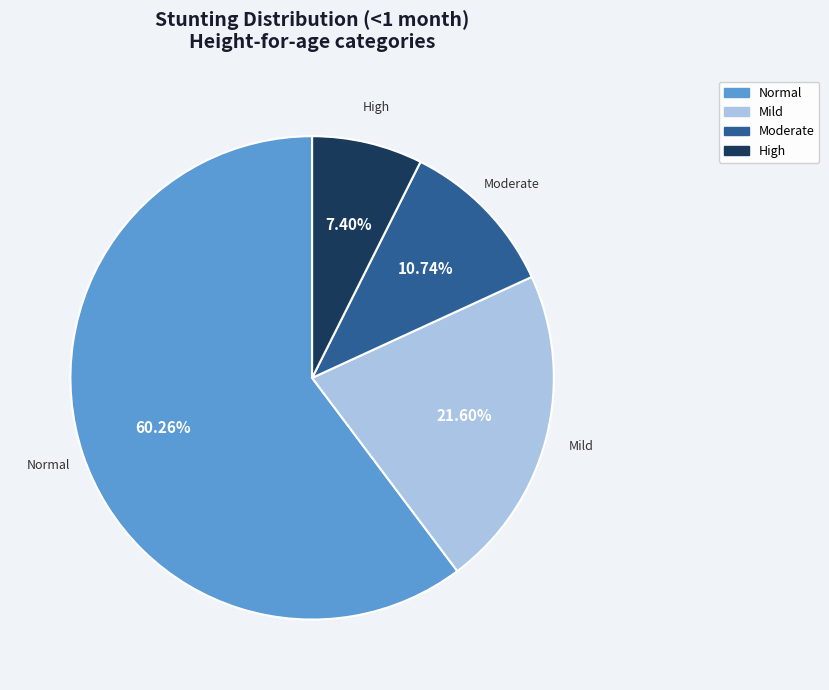

Between High and Mild, which is larger?

Mild